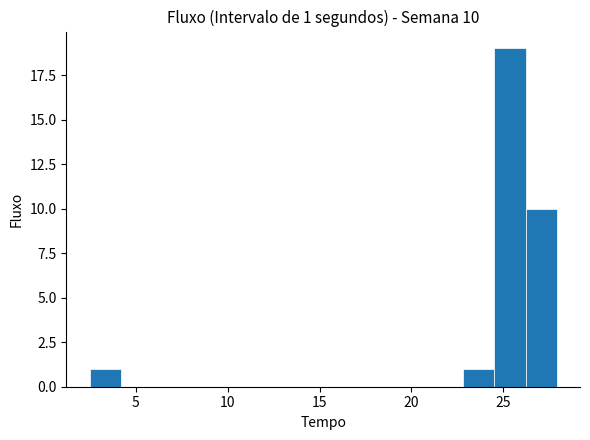

Read against the x-axis, roughly where is the centre of the tallest bar?

25.5